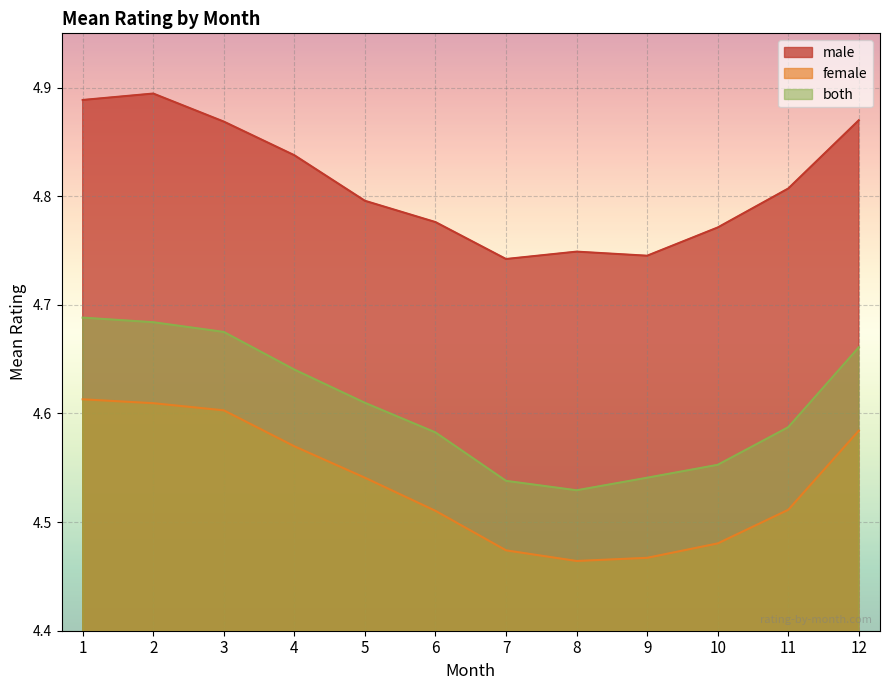

Which series has the largest total across all categories?

male